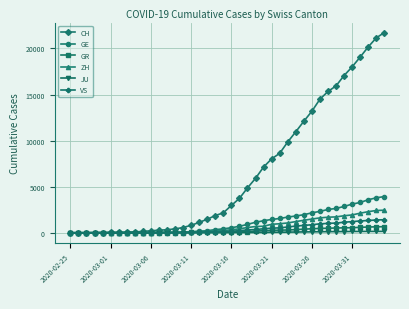

Which series has the largest total across all categories?

CH